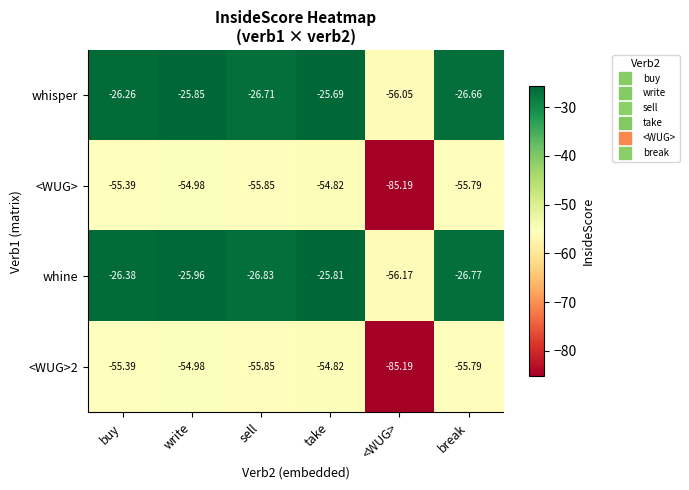

At which category is the sum across all series the highest?

take